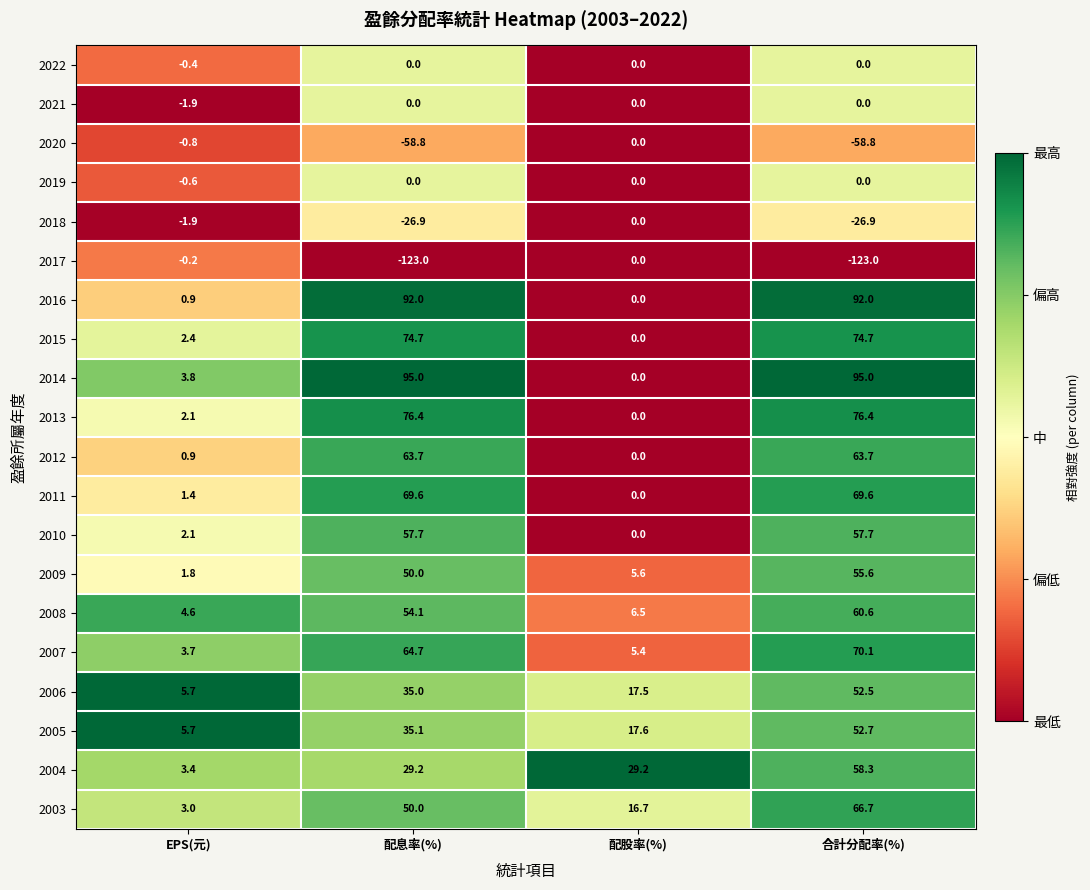

What is the difference between the highest and lowest values at 合計分配率(%)?

218.0